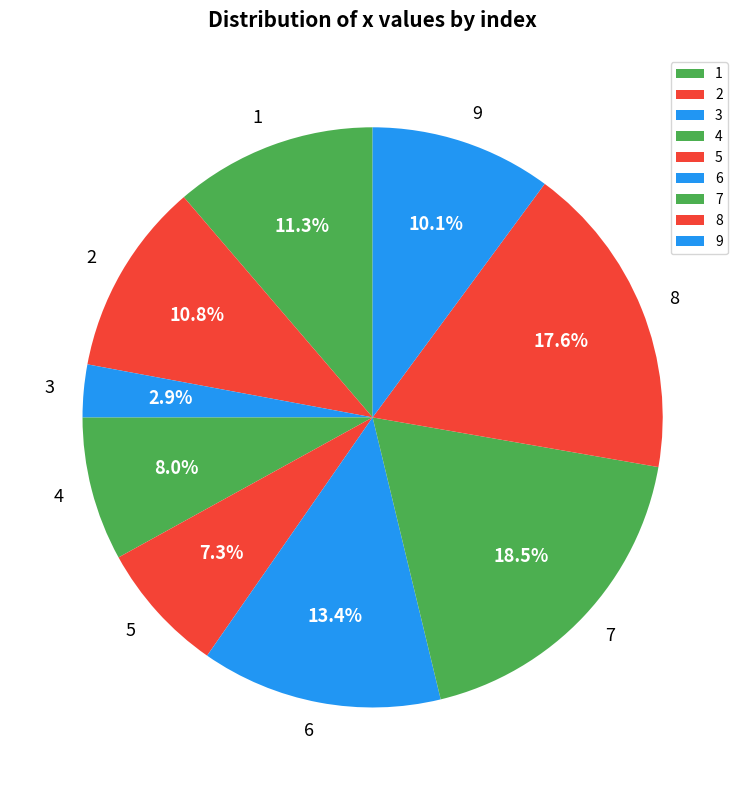

Is it true that 6 is 22% of the pie?

False